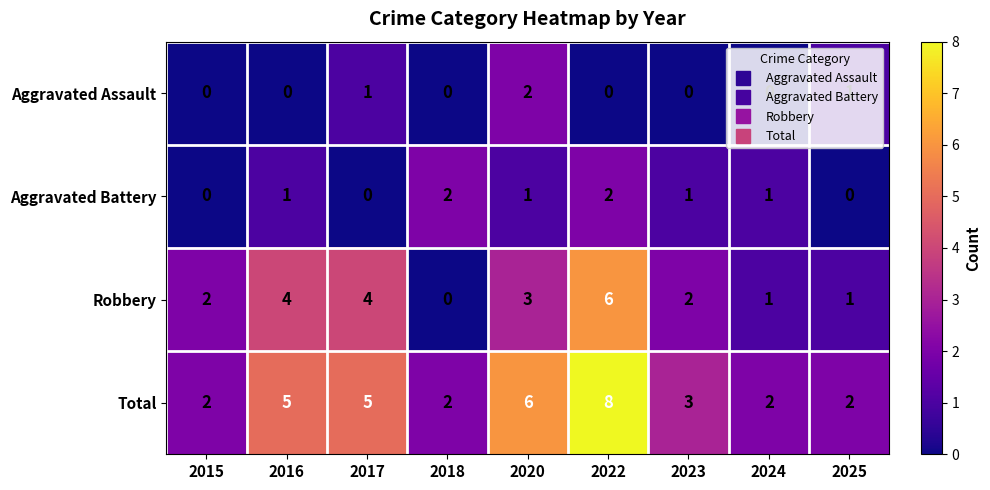

Where is Robbery nearest to the value 3?

2020